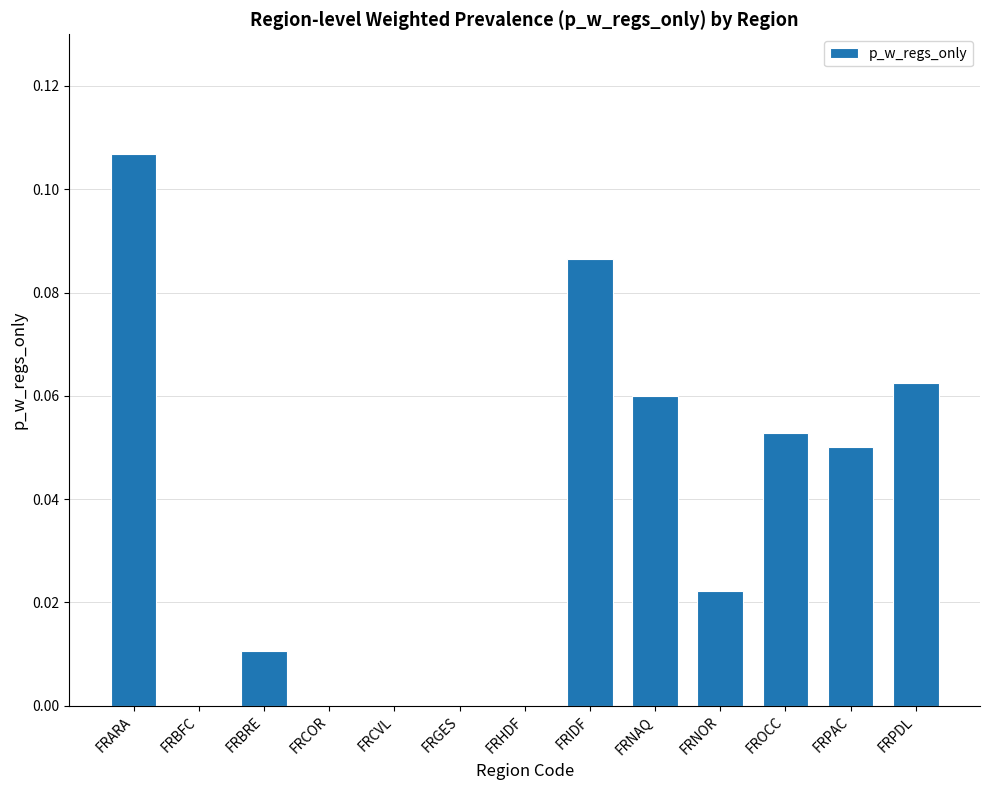

Which category has the highest value across all series?

FRARA